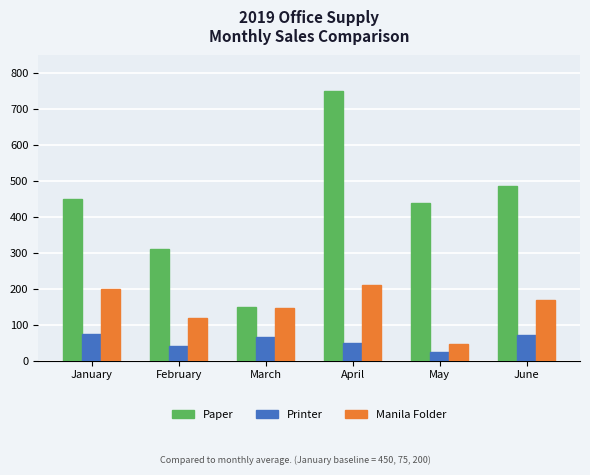

Reading right to left, list all the values displayed in this chart.

Paper: 485	440	750	150	310	450
Printer: 71	24	50	65	40	75
Manila Folder: 170	45	210	145	118	200